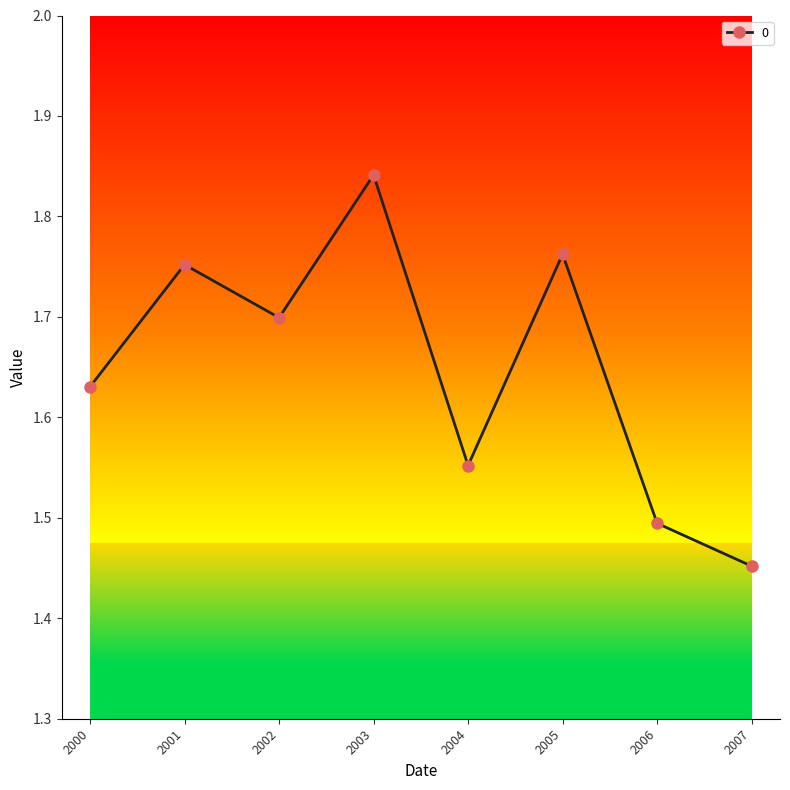

List the labels in order of value, largest first.

2003, 2005, 2001, 2002, 2000, 2004, 2006, 2007